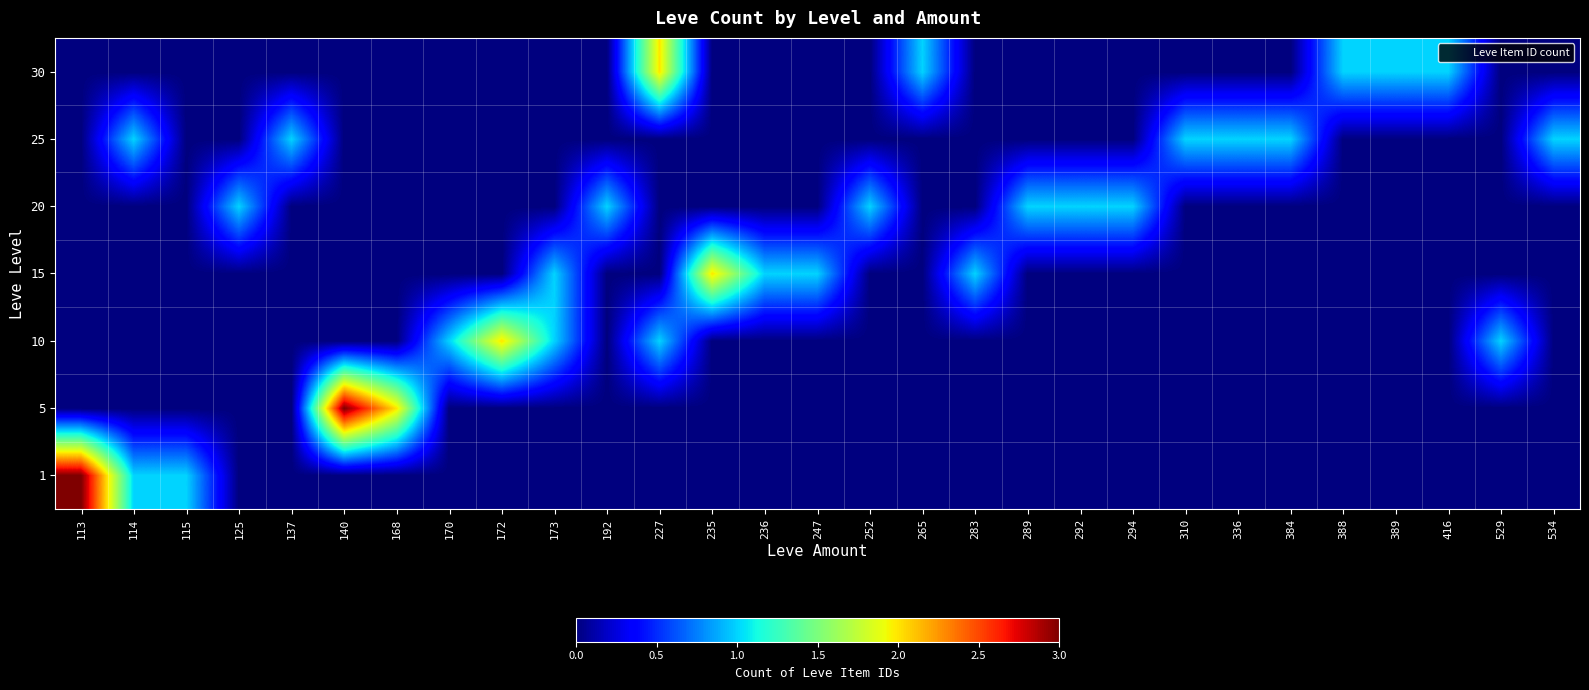

Which has a higher value, 310 or 170?

310